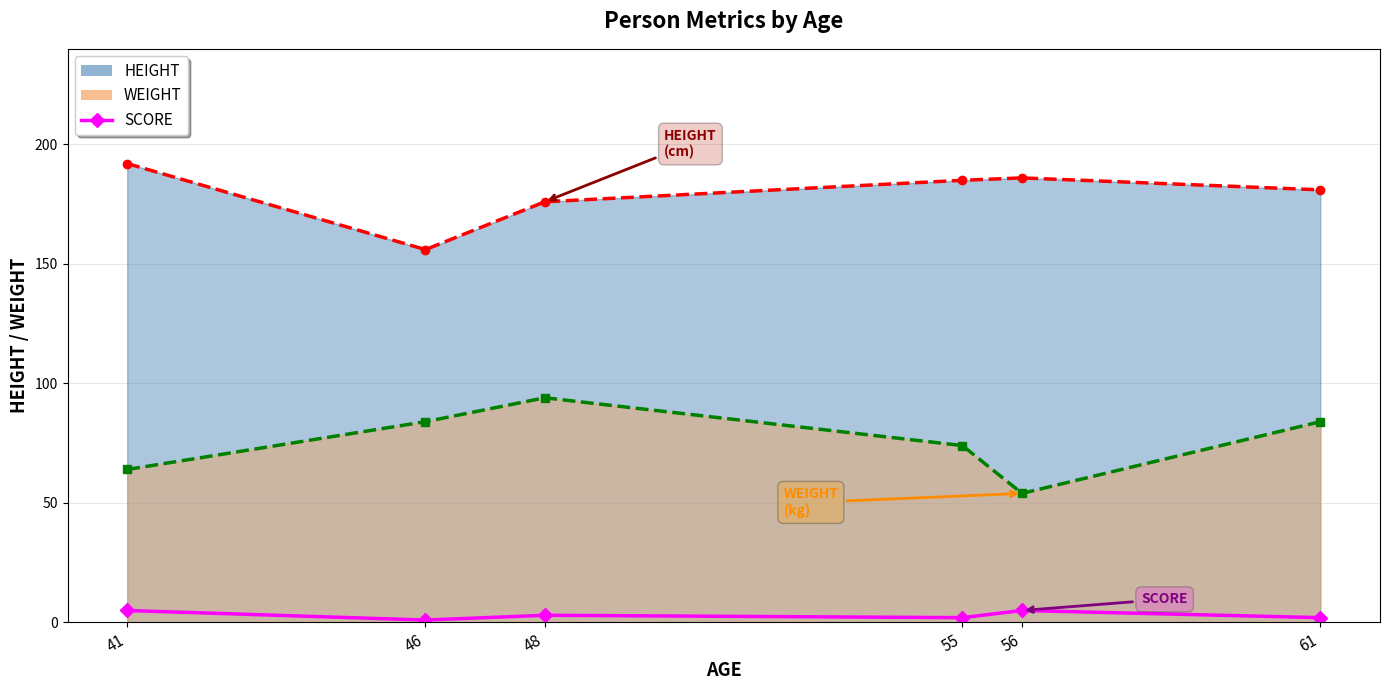

At which category does the data reach its first local peak?

48